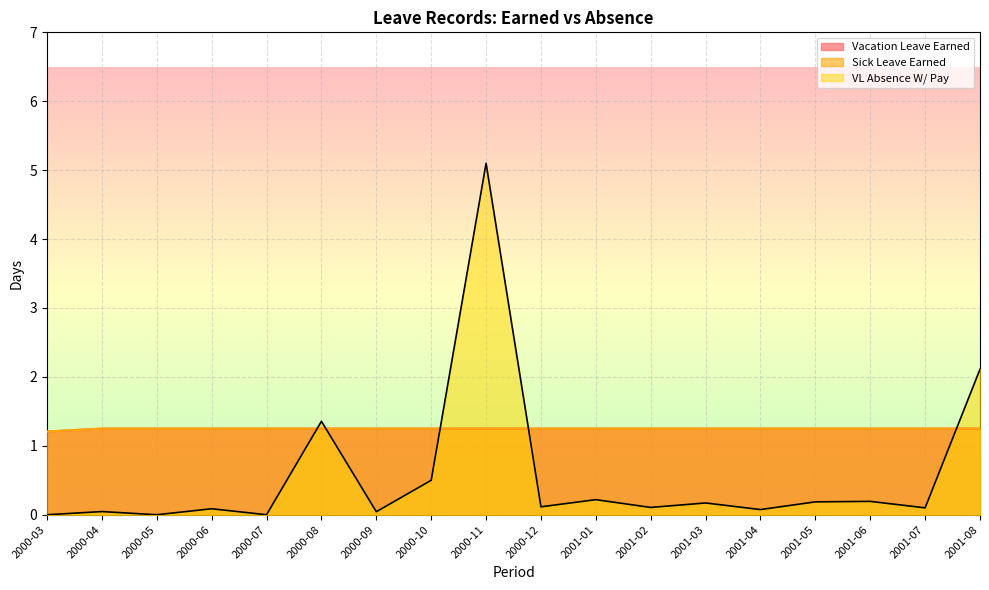

How many intersections are there between Vacation Leave Earned and VL Absence W/ Pay?

5